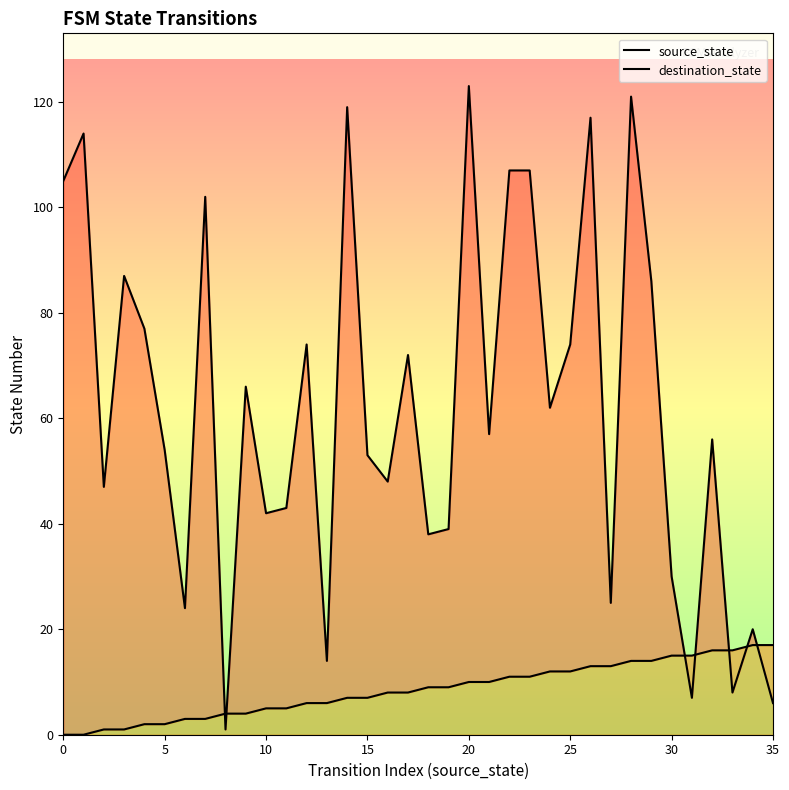

True or false: destination_state has a value of 66 at 9.

True